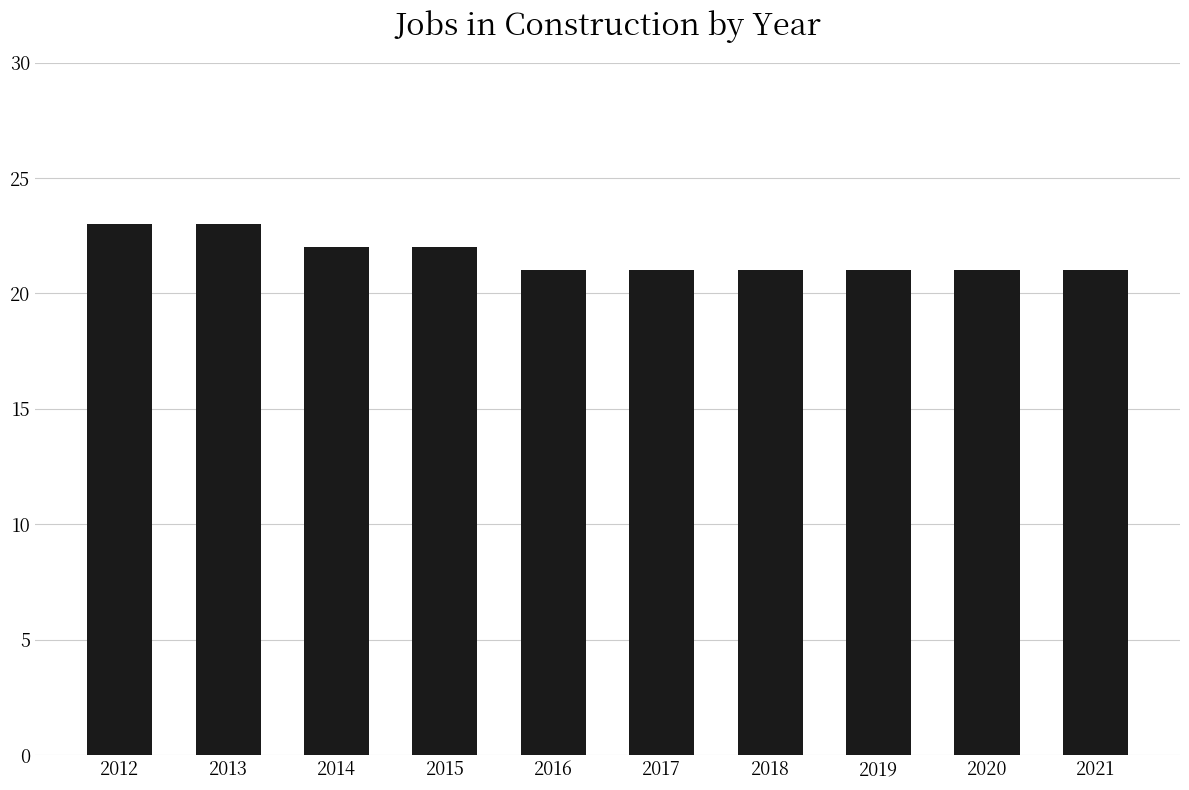

Reading left to right, what are all the values shown in this chart?

23	23	22	22	21	21	21	21	21	21